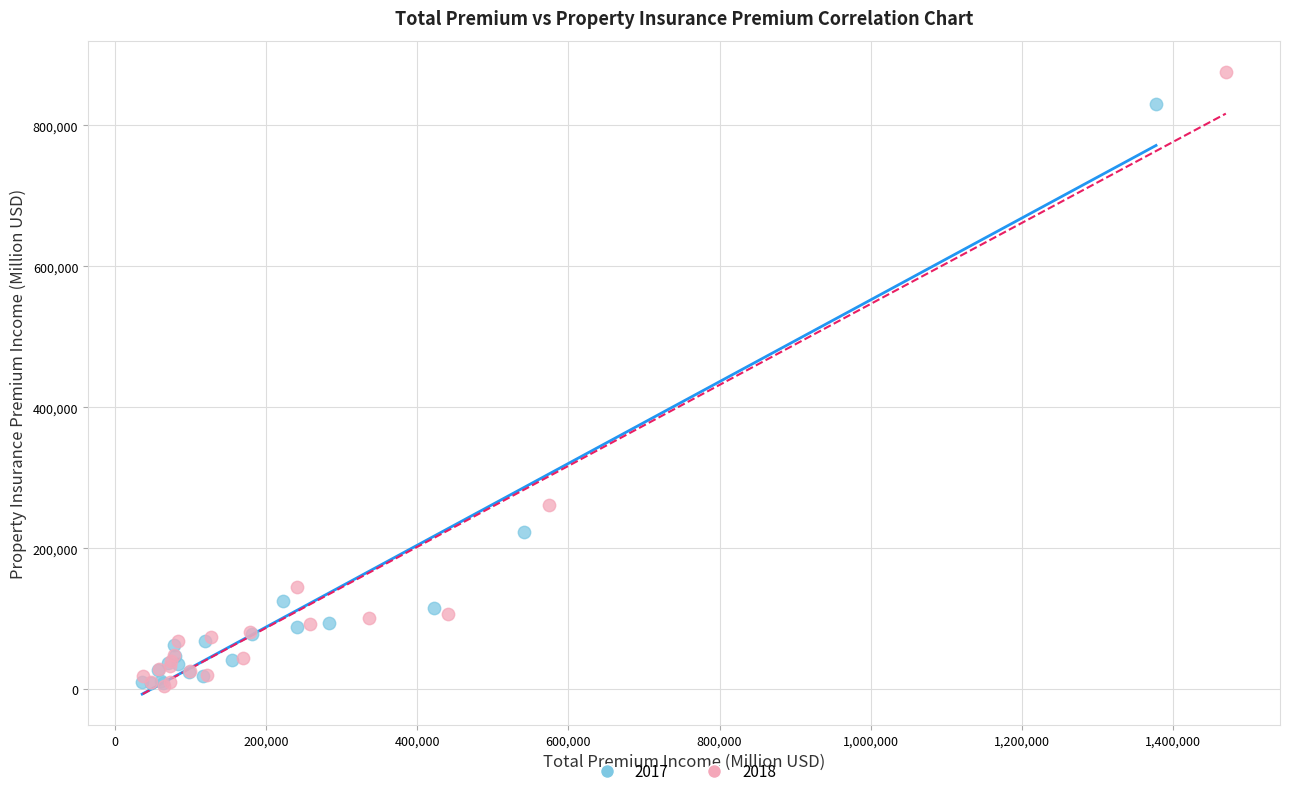

Which series reaches the maximum Y coordinate?

2018